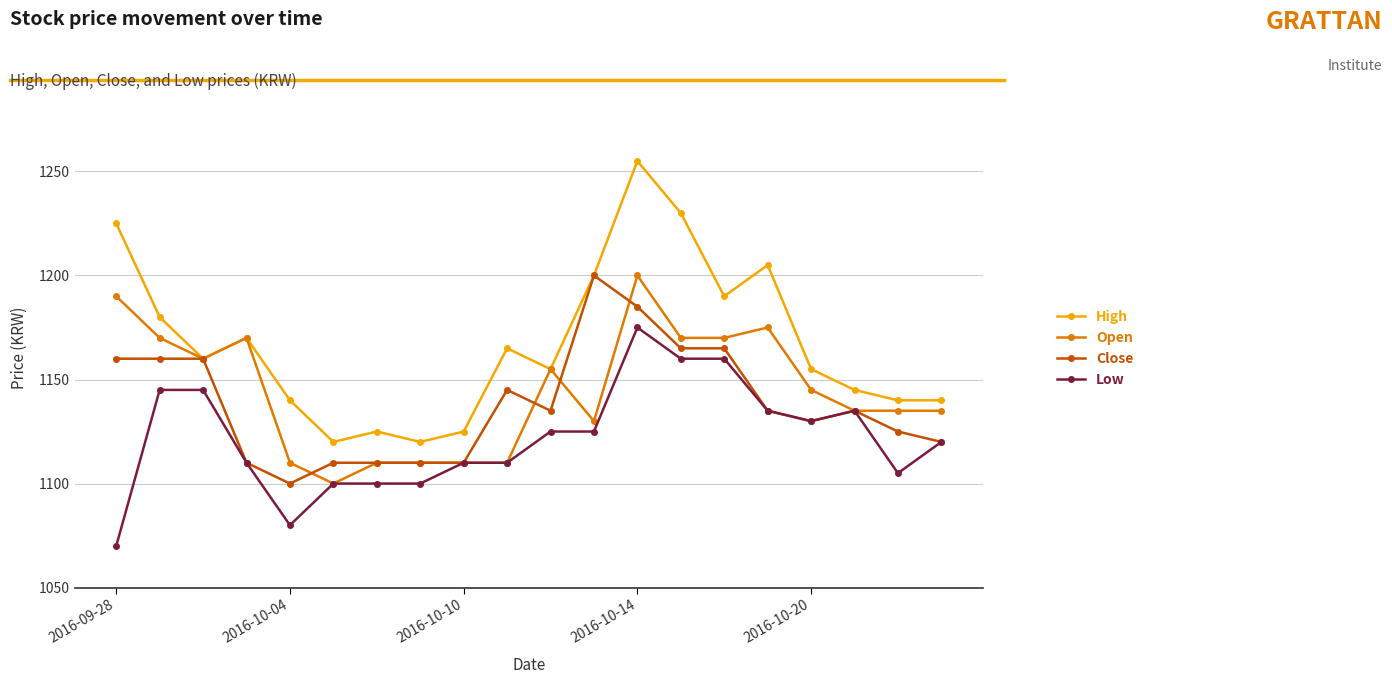

True or false: Low has more than 0 interior local peaks.

True